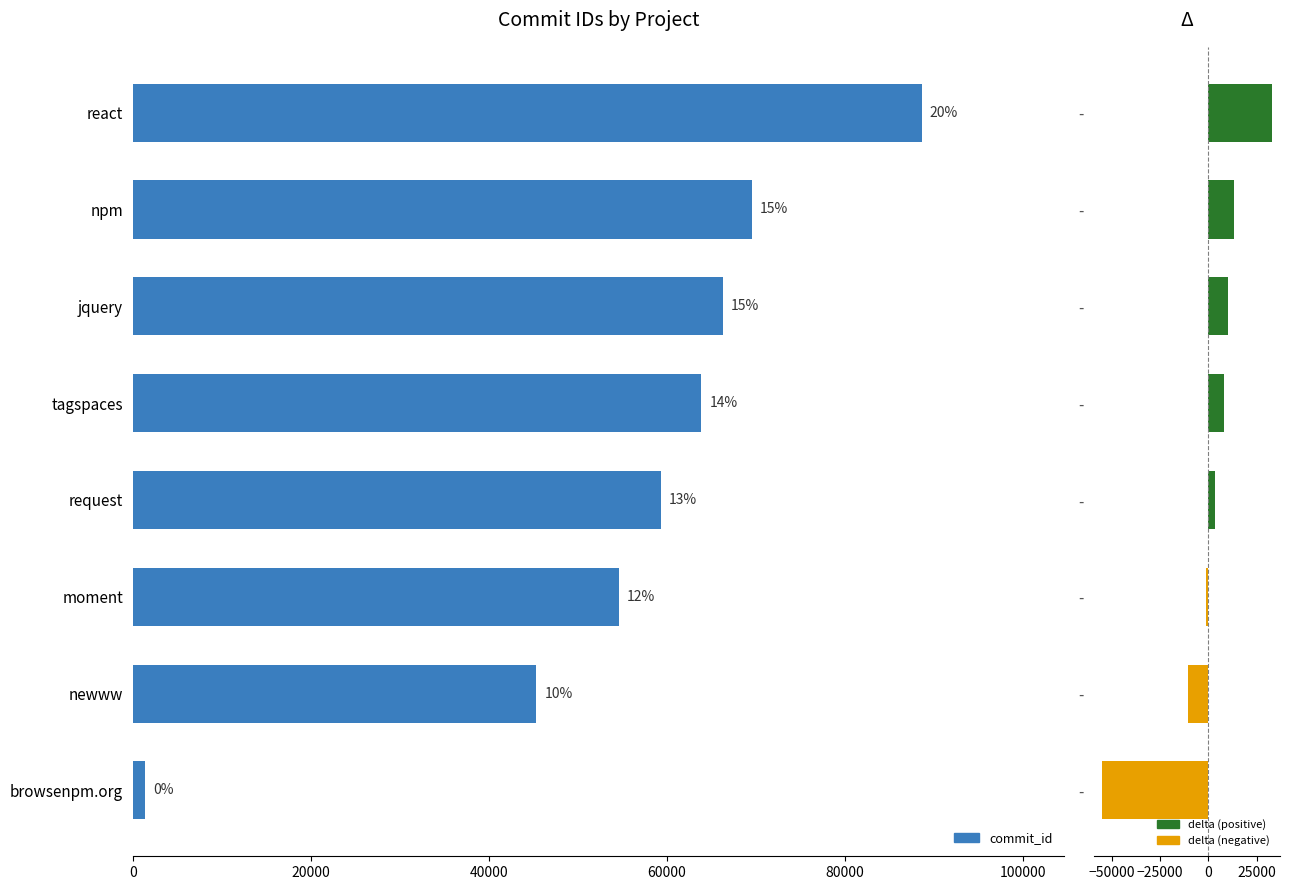

List the series in order of their peak value, lowest first.

delta, commit_id